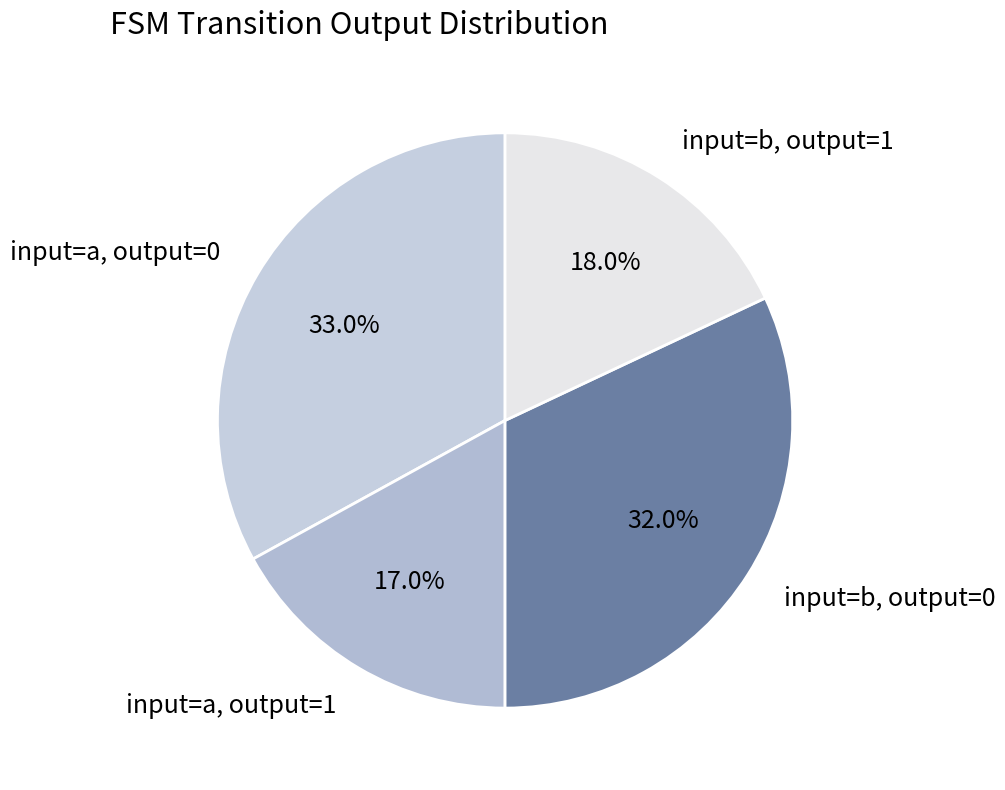

To the nearest percent, what percentage of the pie is input=b, output=1?

18%